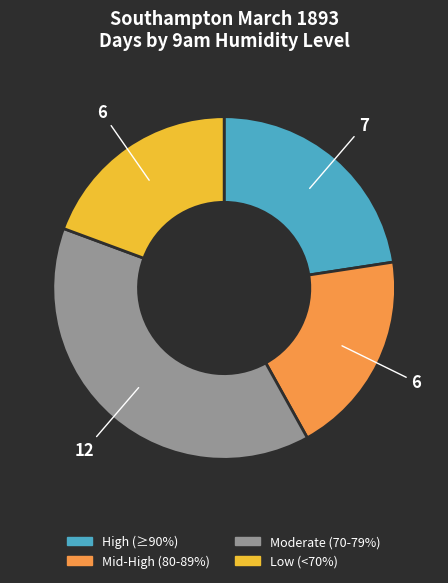

Does any single category account for the majority?

No